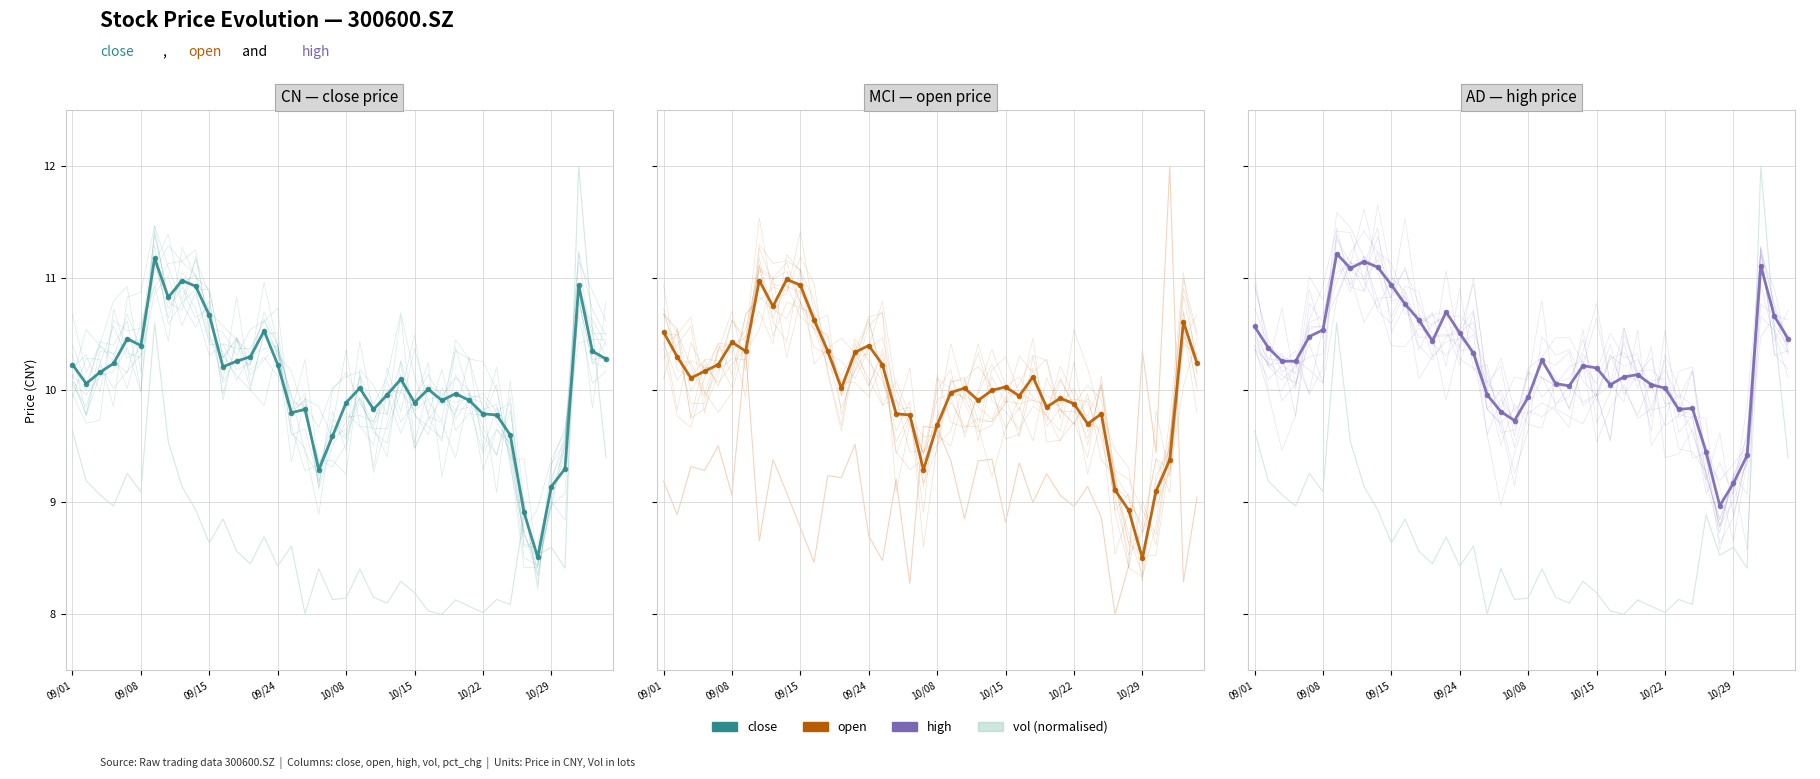

Read the high value at 09/01.

10.6